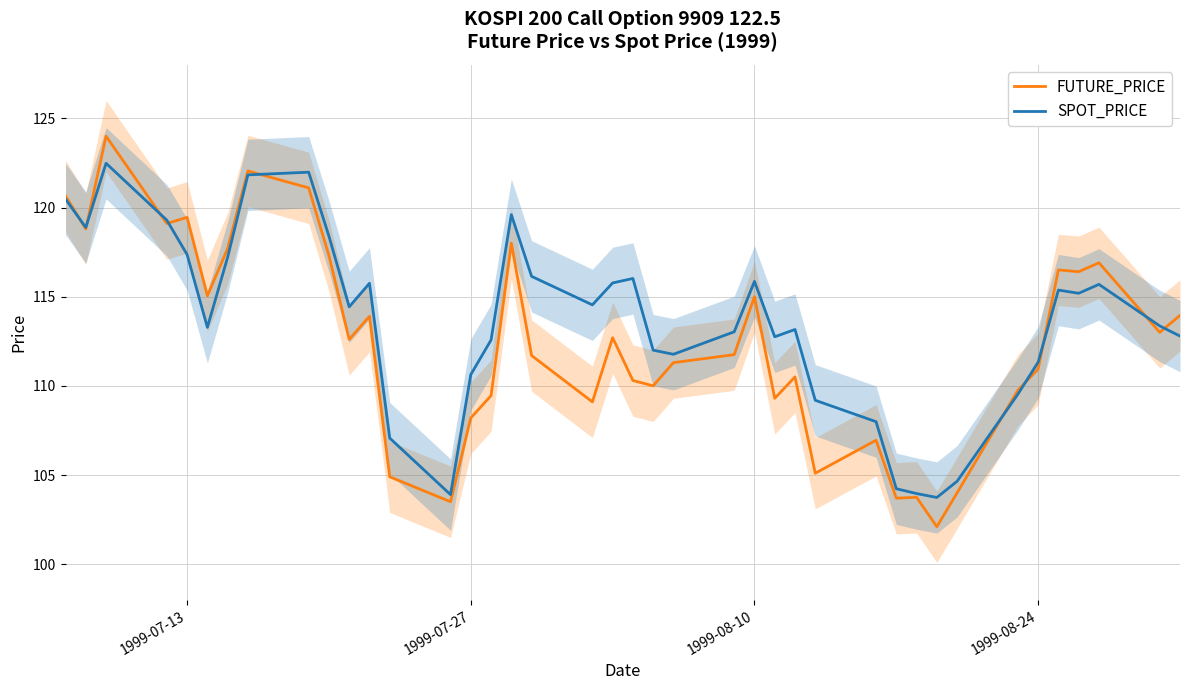

What is the highest value of the SPOT_PRICE series?

122.5